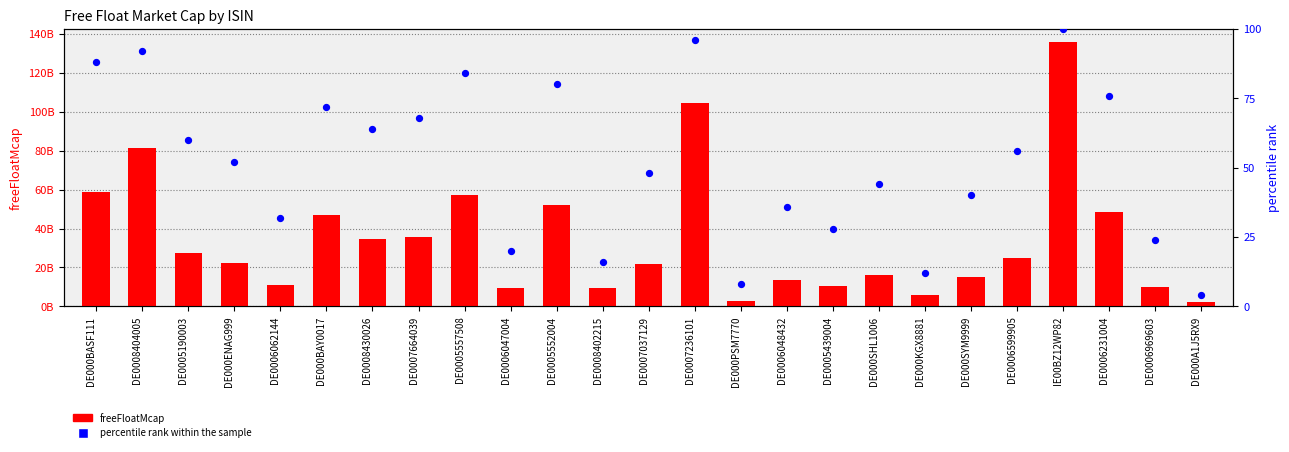

Which series has the largest total across all categories?

freeFloatMcap